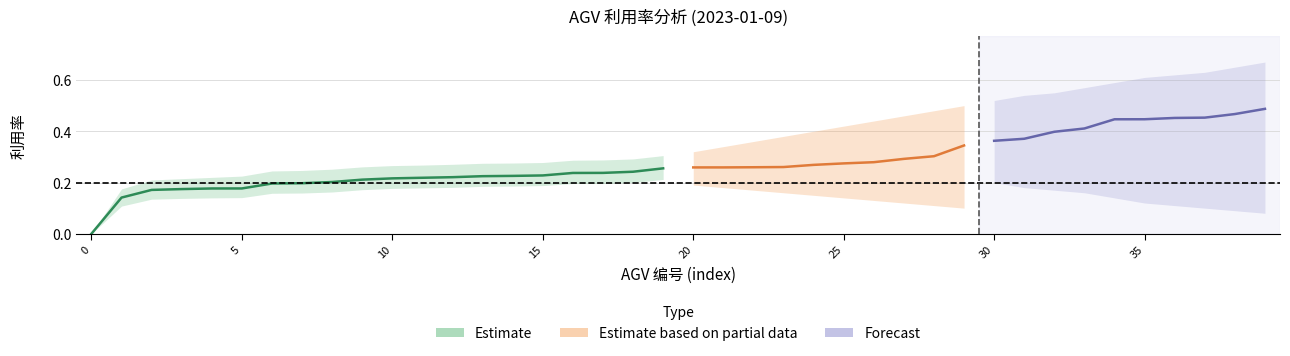

True or false: the data has more than 2 interior local peaks.

False